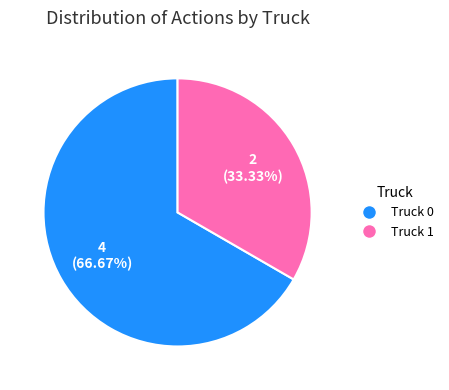

Count the number of slices in the pie.

2